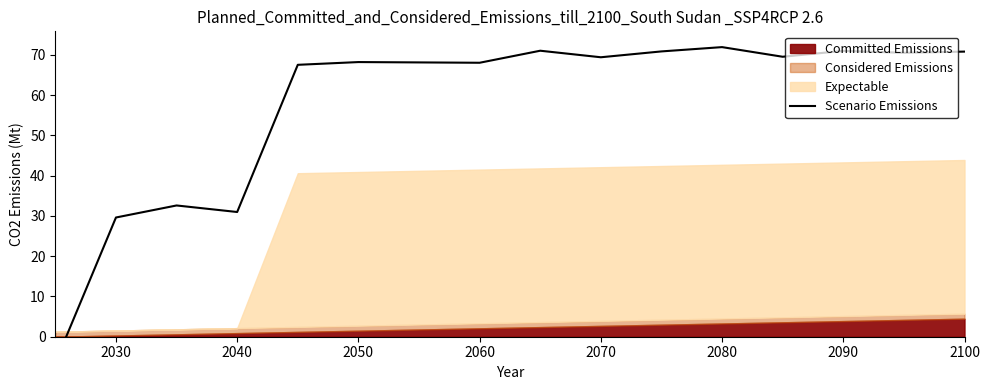

How many positive values are there?

15